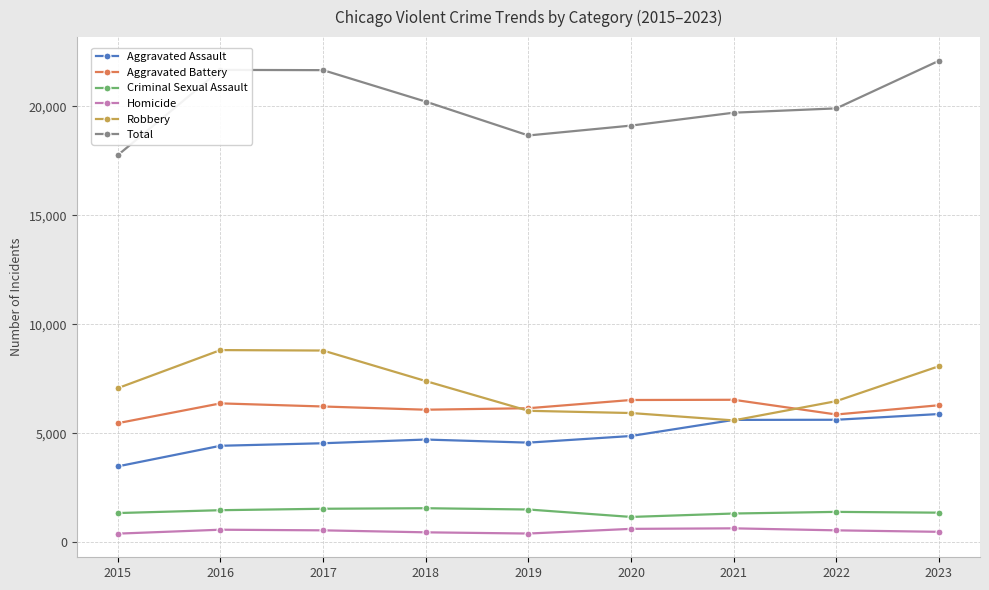

True or false: Homicide and Aggravated Battery intersect in this chart.

False